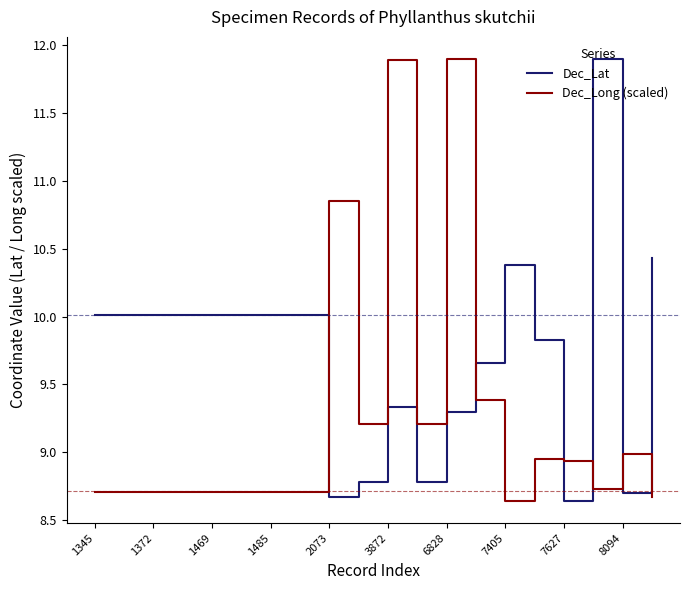

How many intersections are there between Dec_Lat and Dec_Long (scaled)?

6